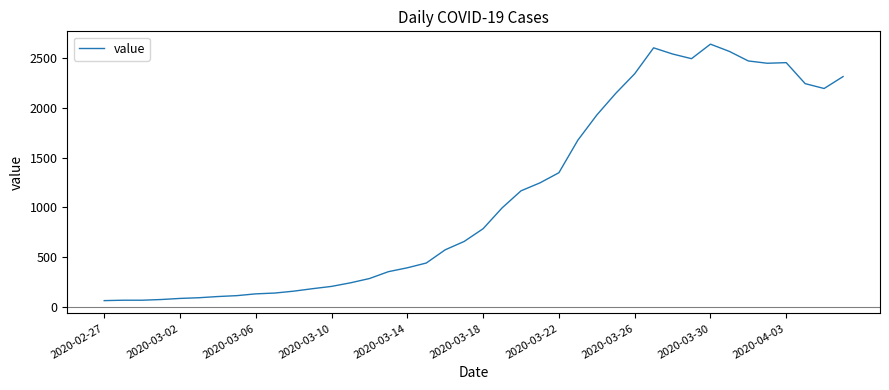

True or false: there are more than 0 points higher than both neighbors.

True